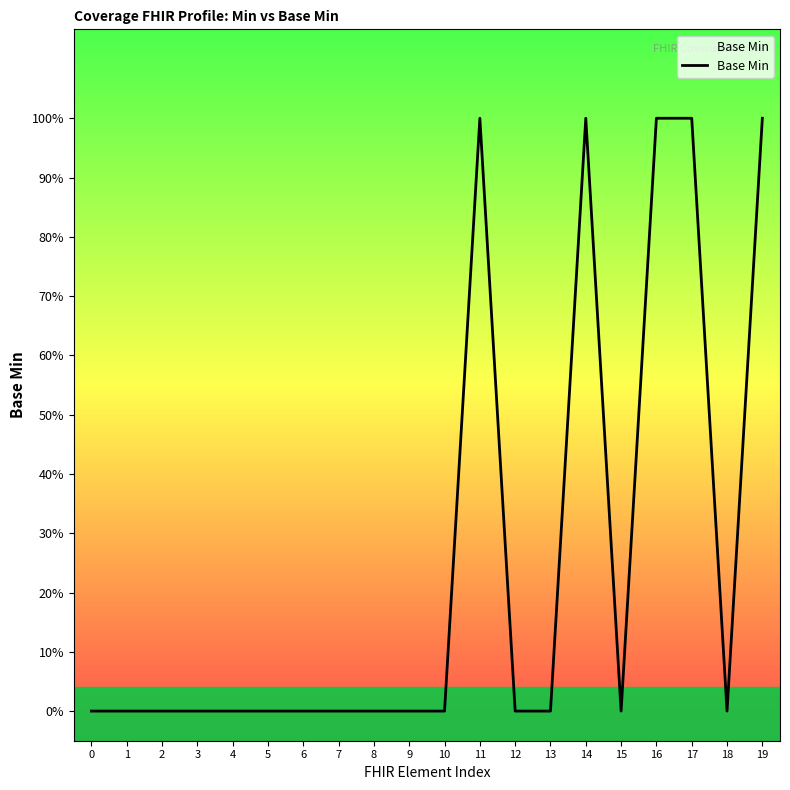

Does the chart have visible grid lines?

No